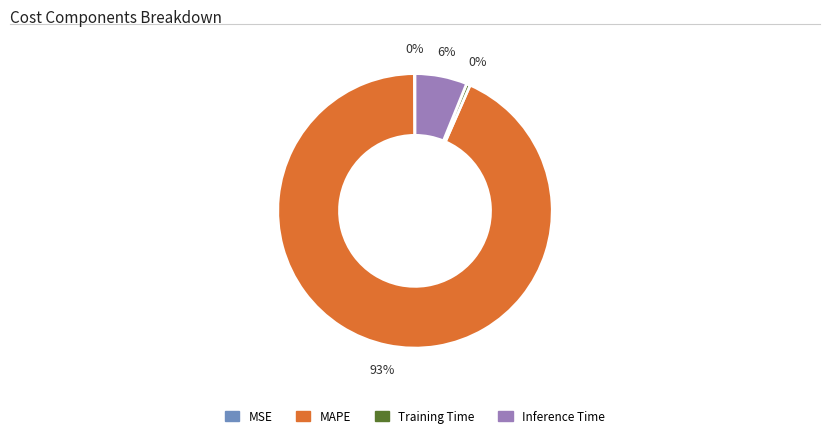

Is it true that Training Time is 14% of the pie?

False